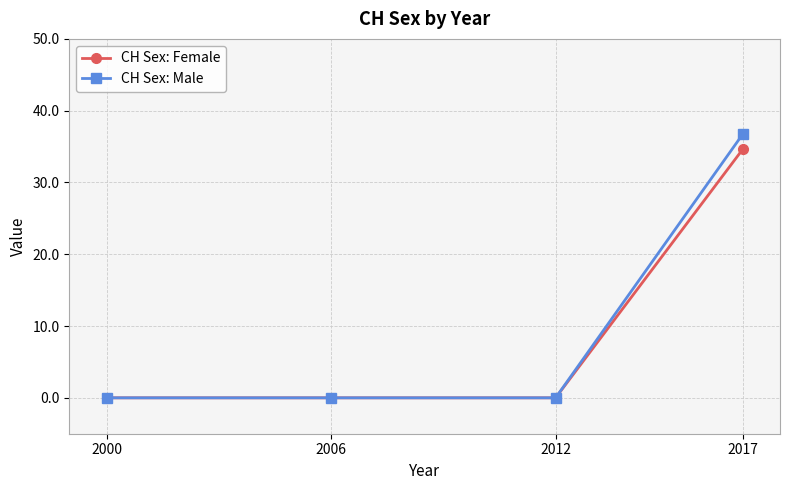

Which series has the largest total across all categories?

CH Sex: Male